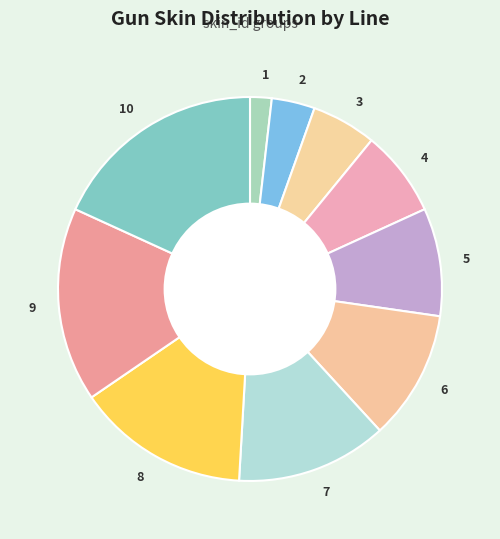

Combined, do 3 and 4 account for over 50%?

No